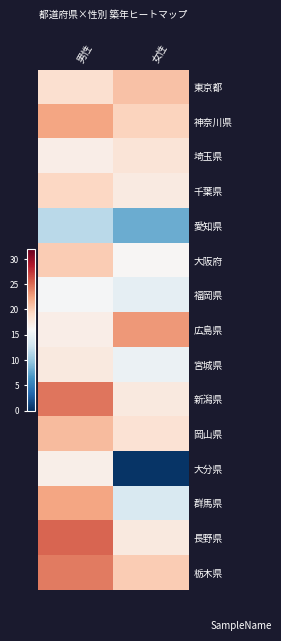

Reading right to left, list all the values displayed in this chart.

東京都: 女性=20.7	男性=18.5
神奈川県: 女性=19.5	男性=22.3
埼玉県: 女性=18.0	男性=17.0
千葉県: 女性=17.4	男性=19.3
愛知県: 女性=8.0	男性=11.7
大阪府: 女性=16.2	男性=20.1
福岡県: 女性=14.5	男性=15.8
広島県: 女性=22.9	男性=17.1
宮城県: 女性=15.0	男性=17.6
新潟県: 女性=17.5	男性=24.5
岡山県: 女性=18.3	男性=21.0
大分県: 女性=0.3	男性=16.9
群馬県: 女性=13.6	男性=22.3
長野県: 女性=17.5	男性=25.3
栃木県: 女性=20.0	男性=24.3